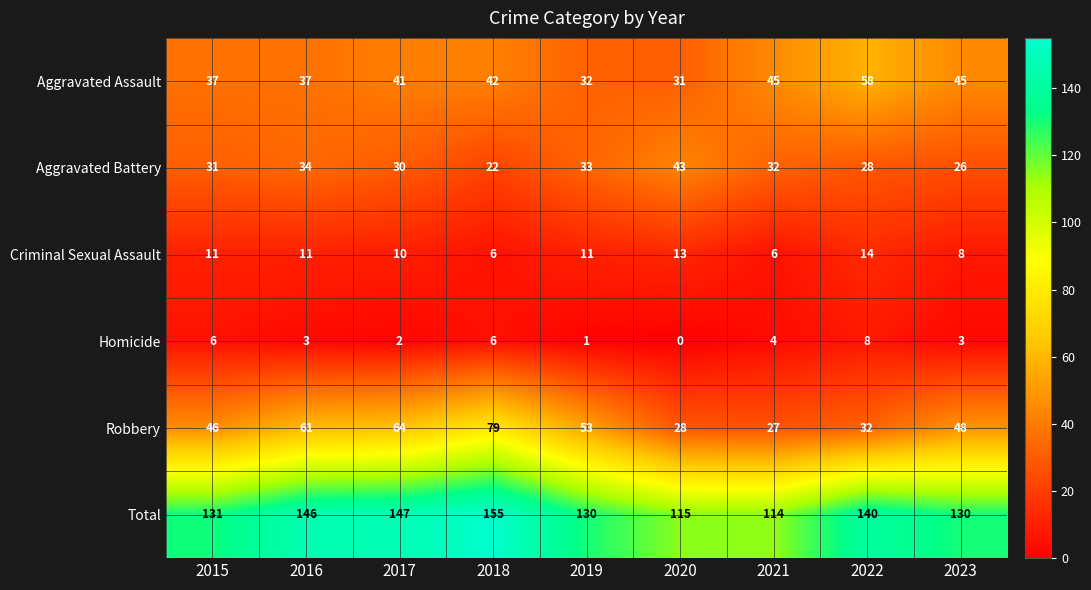

How many values in the Criminal Sexual Assault series are below 11?

4